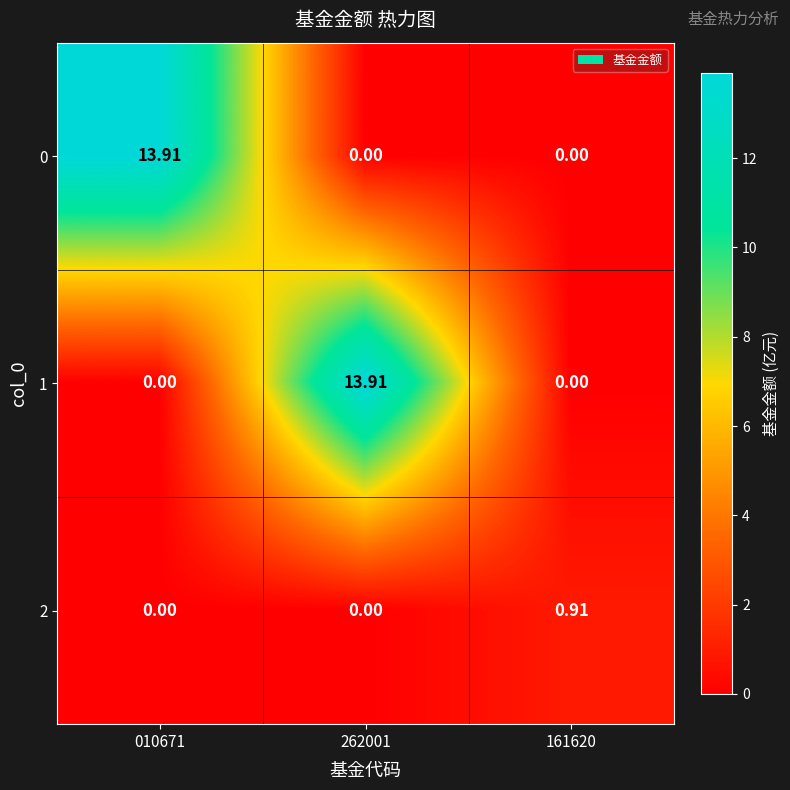

Is the value of 2 at 161620 greater than the value of 1 at 262001?

No